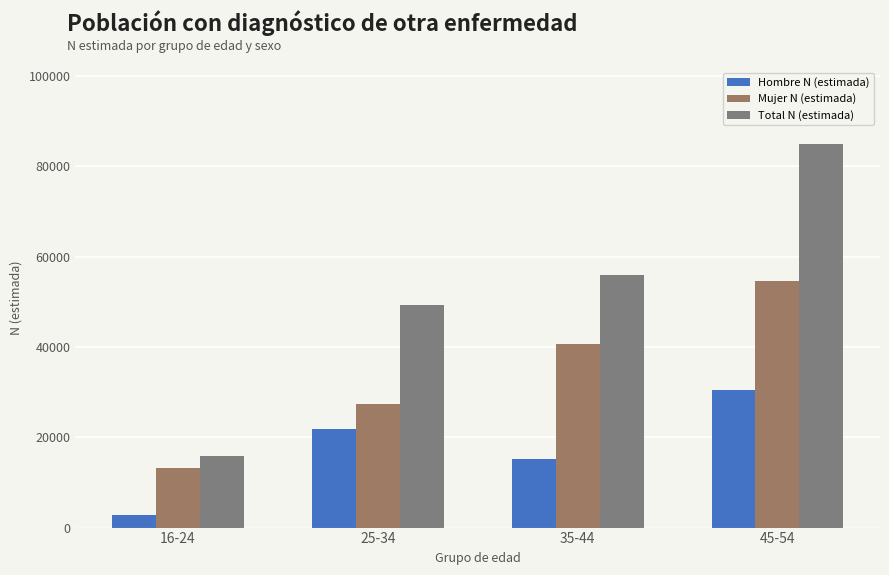

At which category is the sum across all series the highest?

45-54